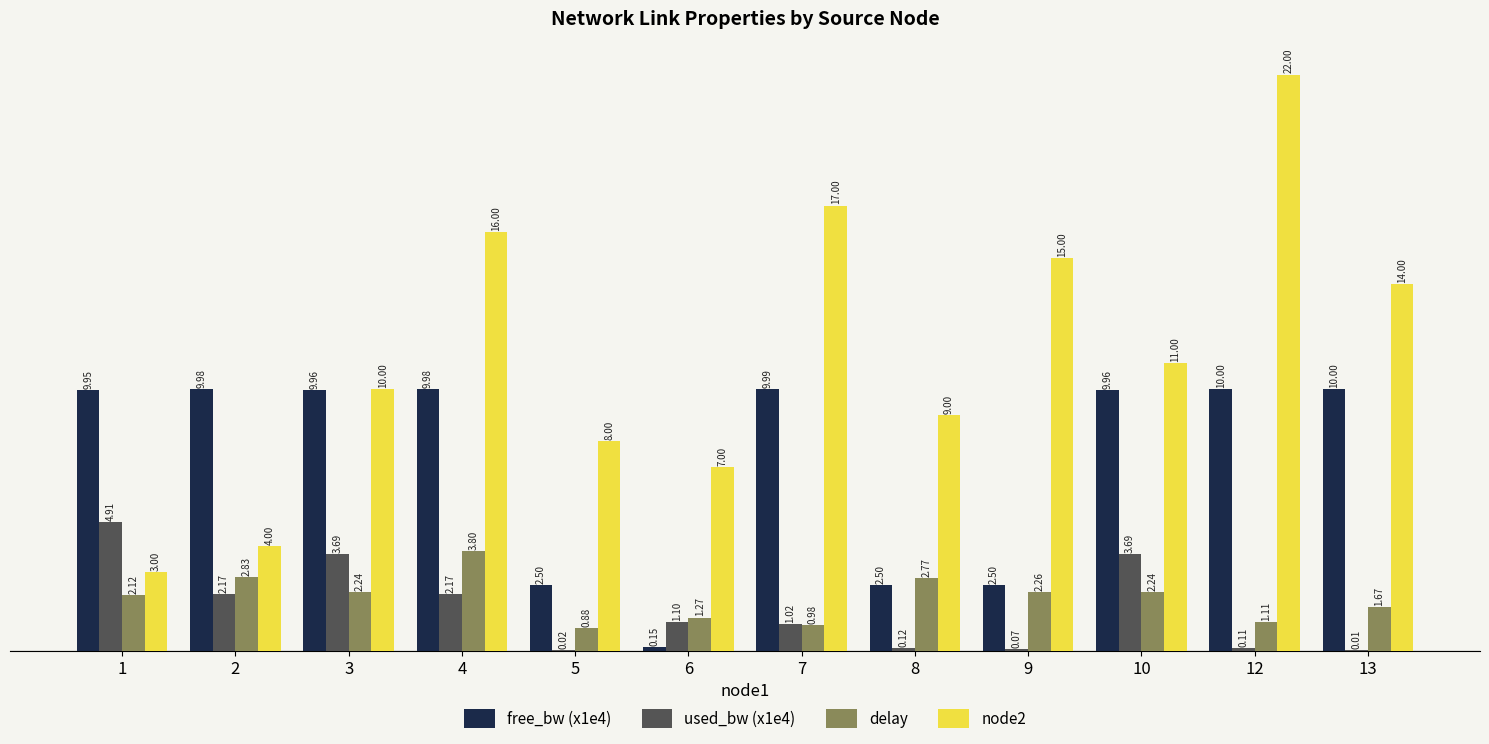

What is the sum of all node2 values?

136.0